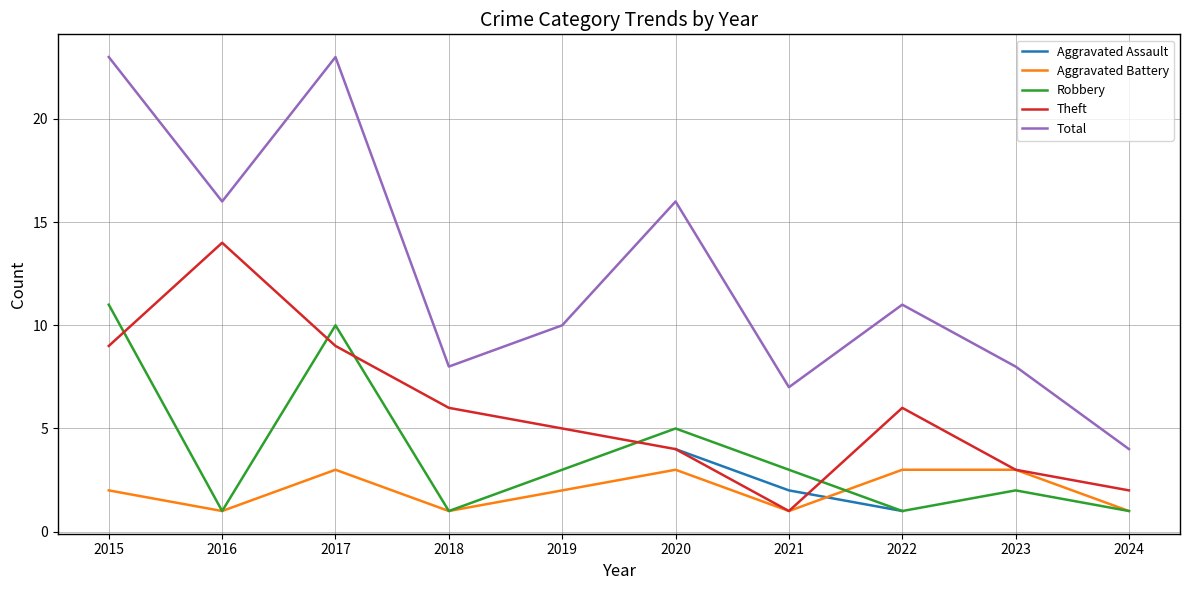

What is the average value of the Robbery series?

4